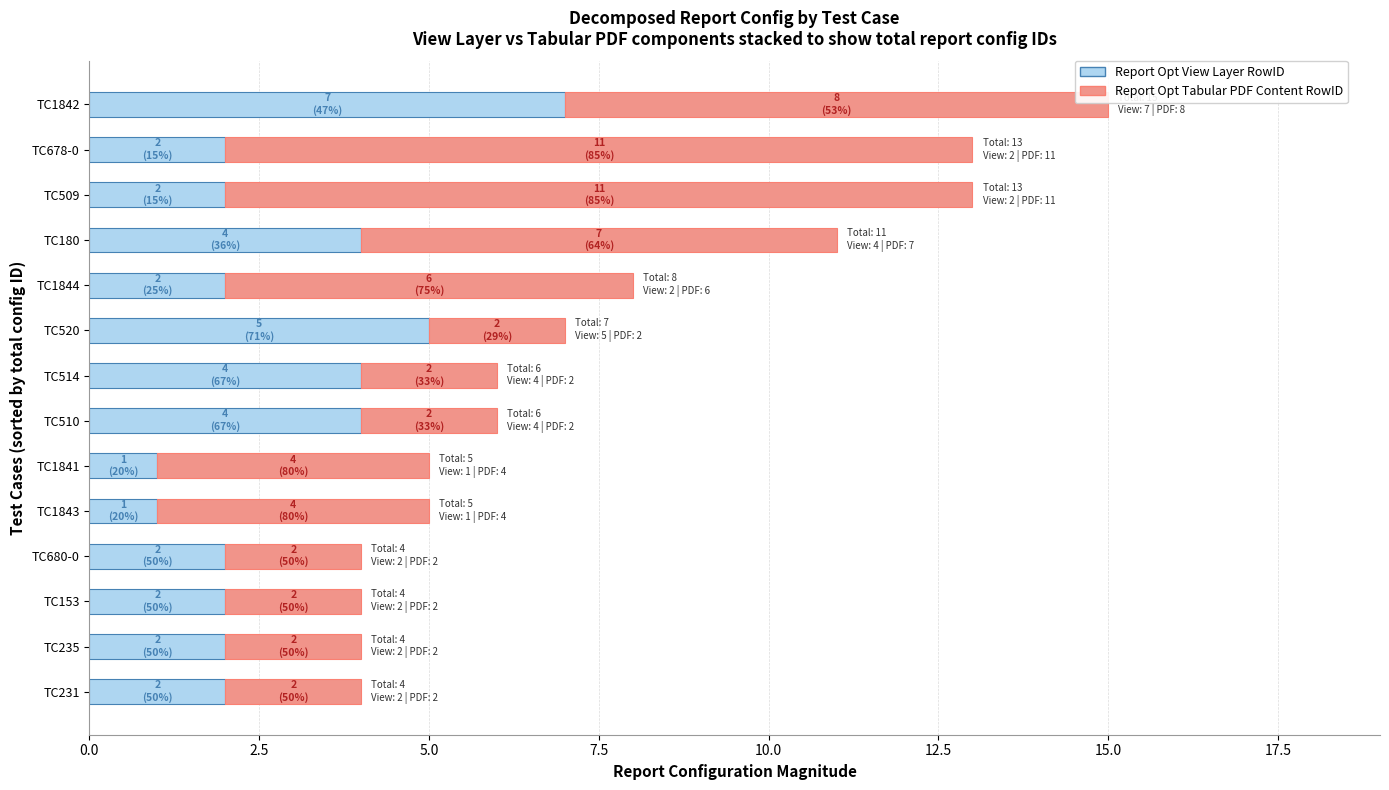

Count the number of data series in this chart.

2